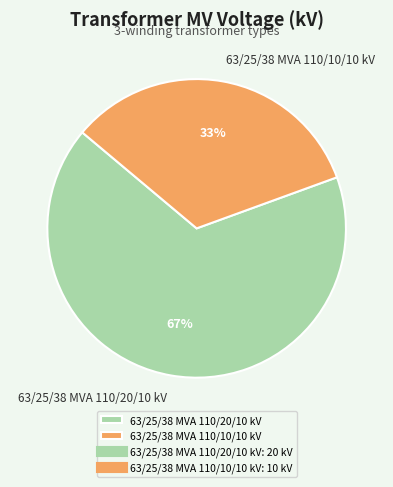

What percentage is the 63/25/38 MVA 110/10/10 kV slice, to the nearest percent?

33%